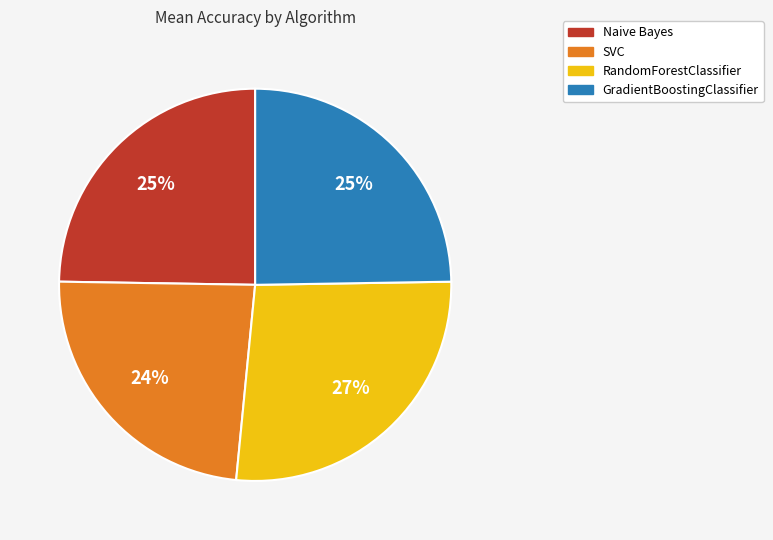

Does any single category account for the majority?

No